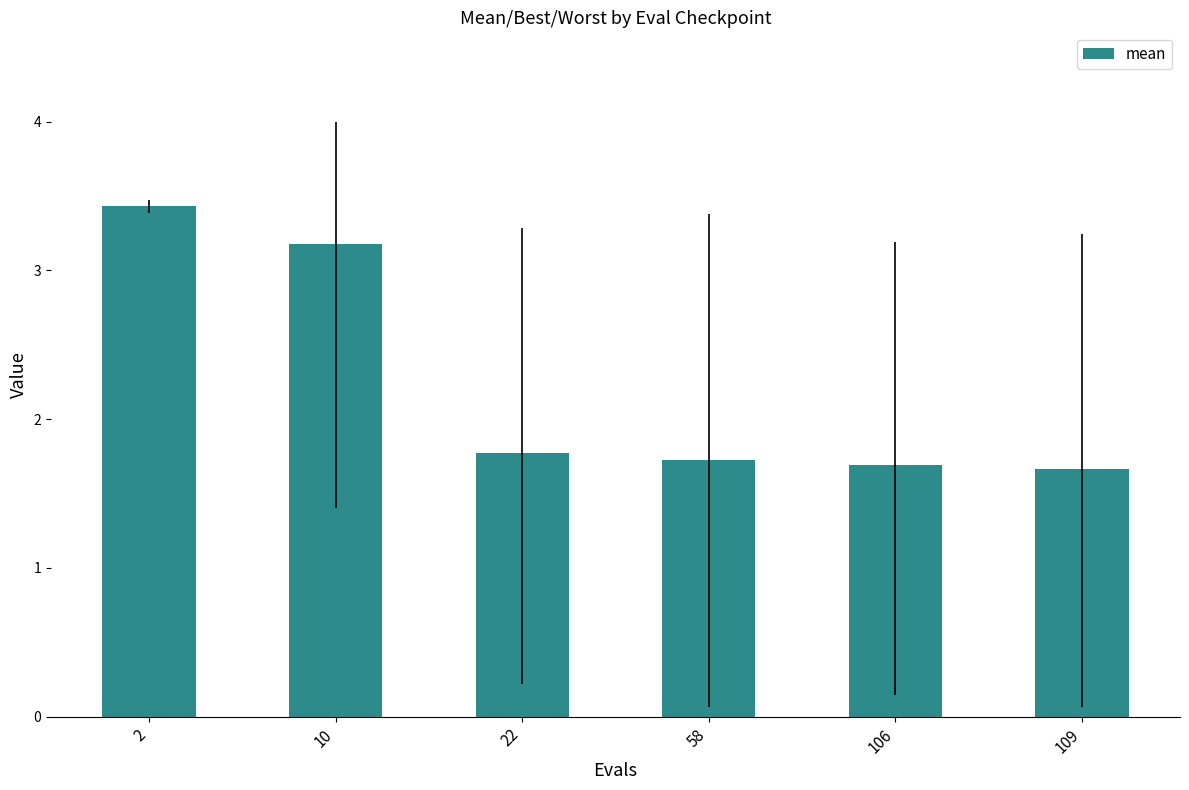

True or false: the data shows 5.3 at 2.

False